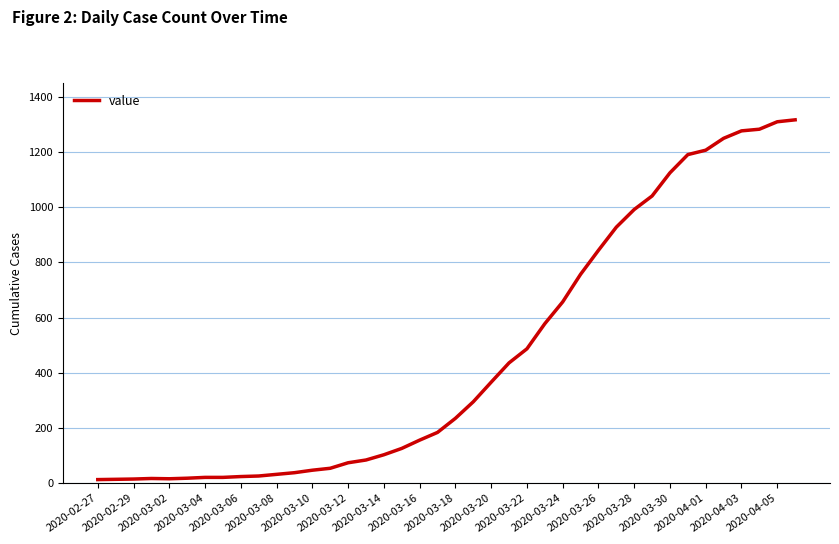

What is the greatest value displayed?

1317